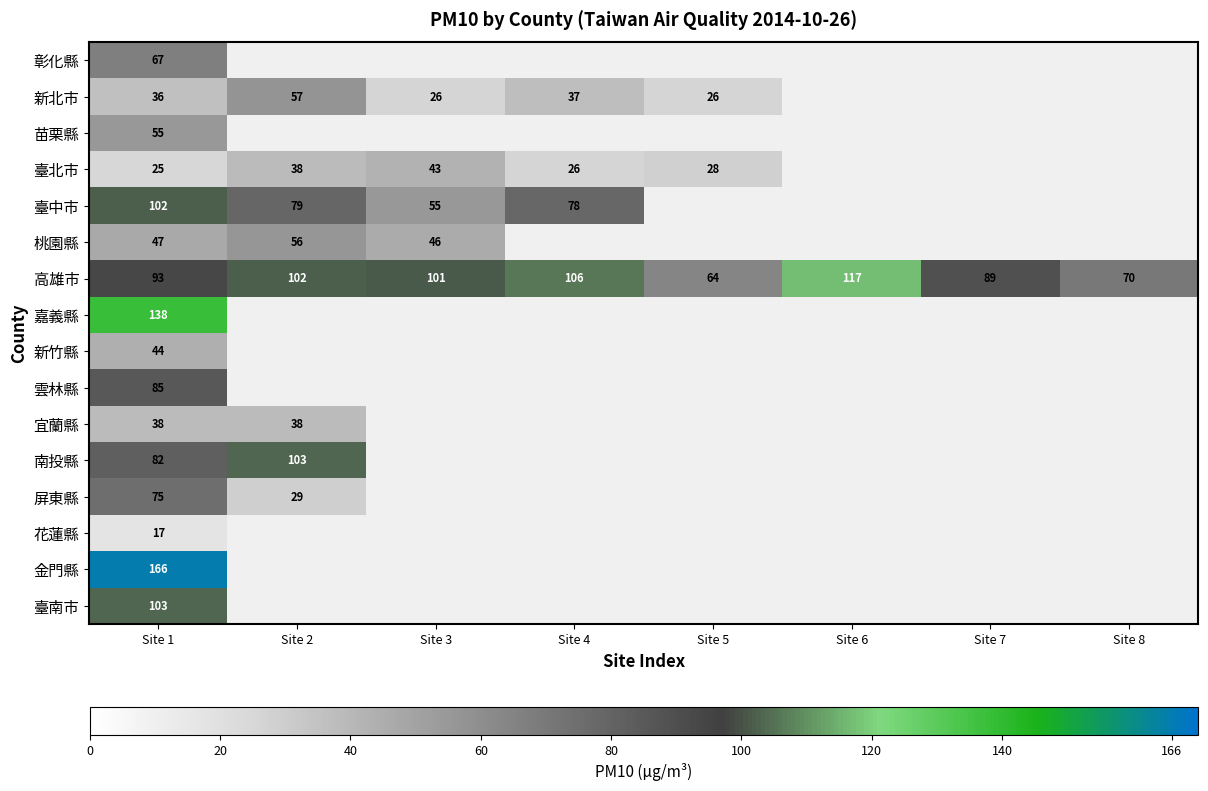

Between Site 1 and Site 4, which is larger?

Site 4